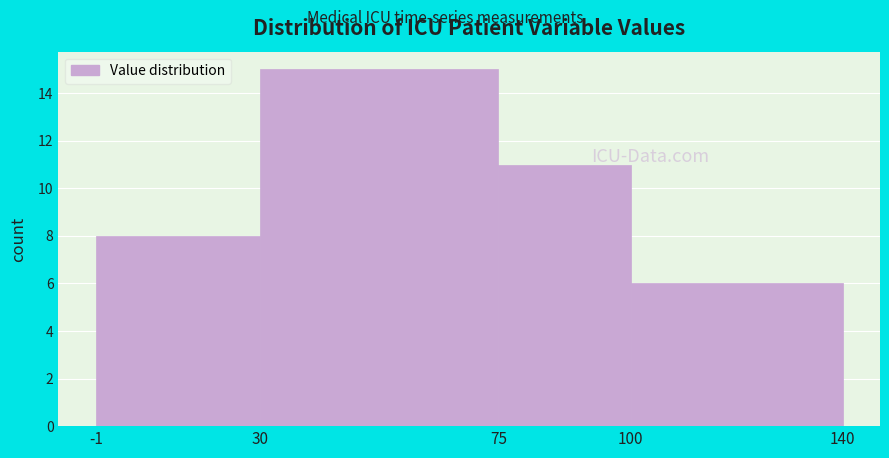

Reading left to right, transcribe this chart: for each bar, give the range it covers on the x-axis and its height. The values are not printed on the chart, so give them approximately, as read against the axis.

-1 to 30: 8
30 to 75: 15
75 to 100: 11
100 to 140: 6